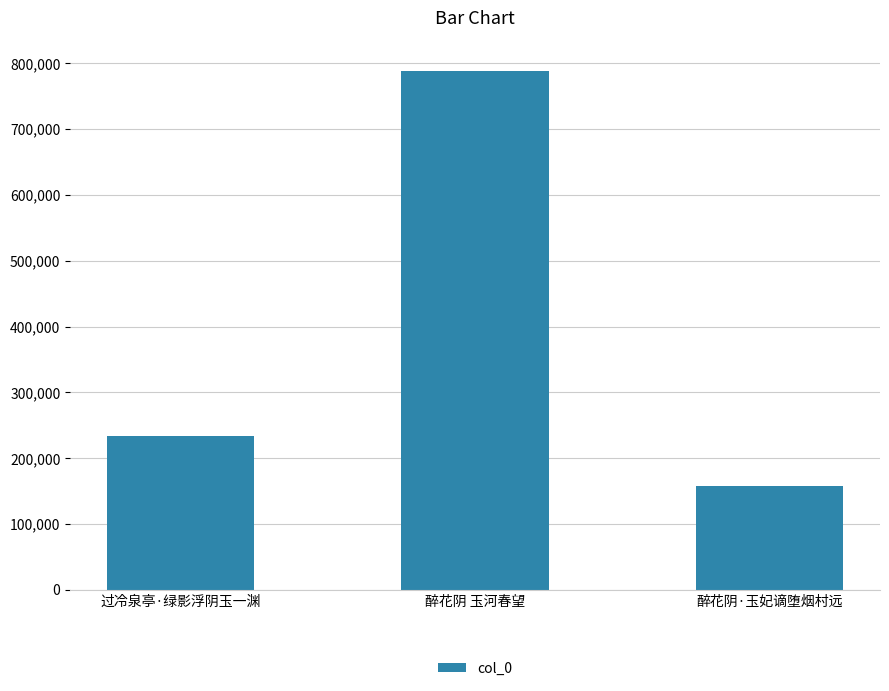

Reading right to left, list all the values displayed in this chart.

醉花阴·玉妃谪堕烟村远=157291	醉花阴 玉河春望=788882	过冷泉亭·绿影浮阴玉一渊=234475